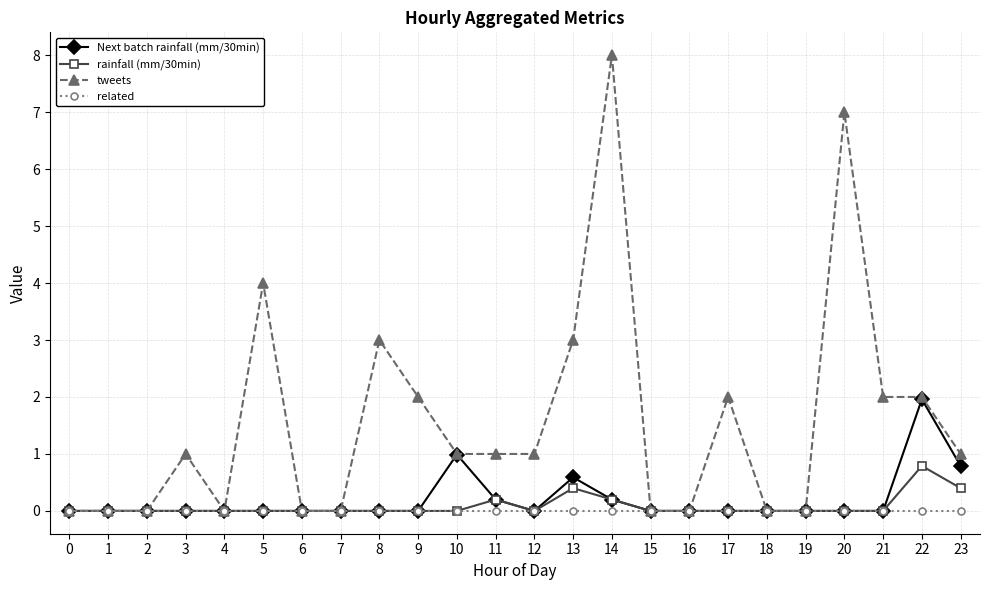

At which category is the sum across all series the highest?

14